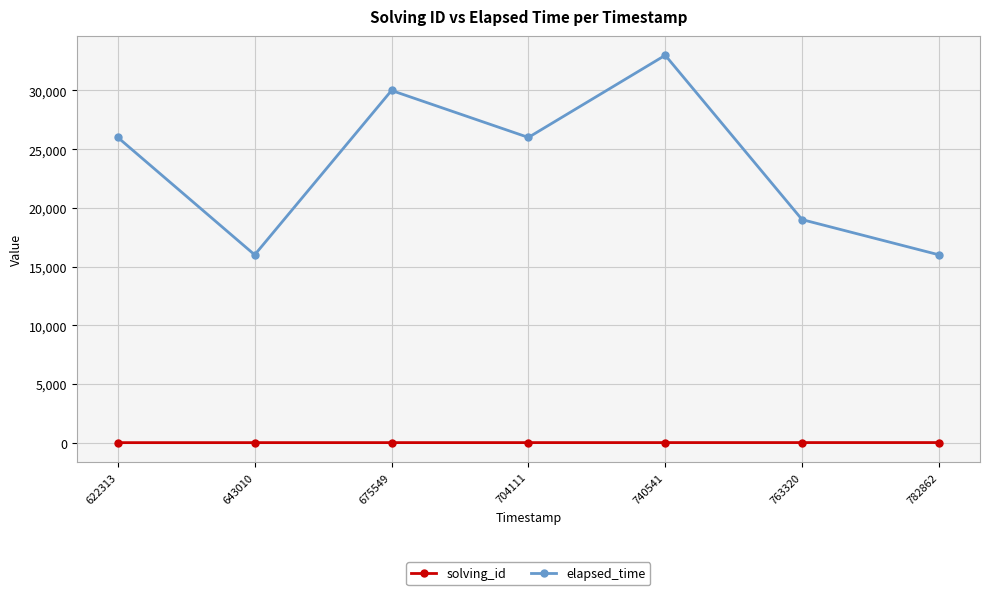

What is the minimum value for solving_id?

1